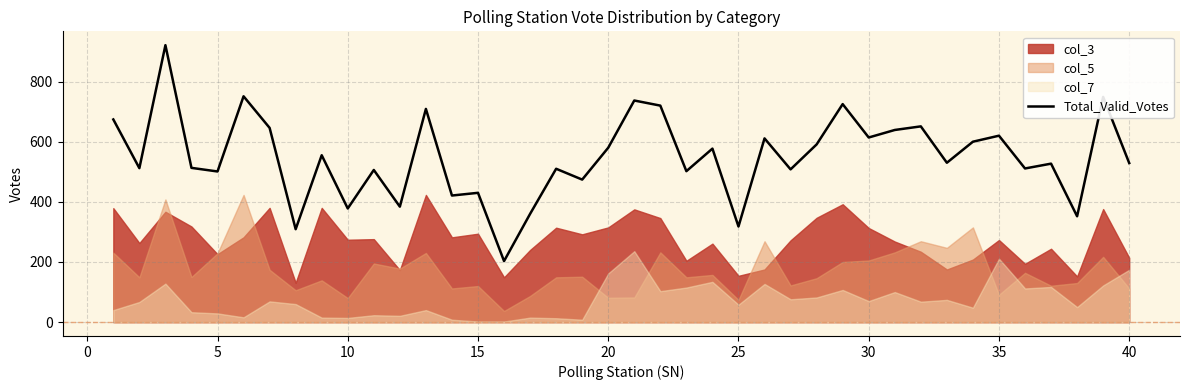

What is the maximum value shown in the chart?

921